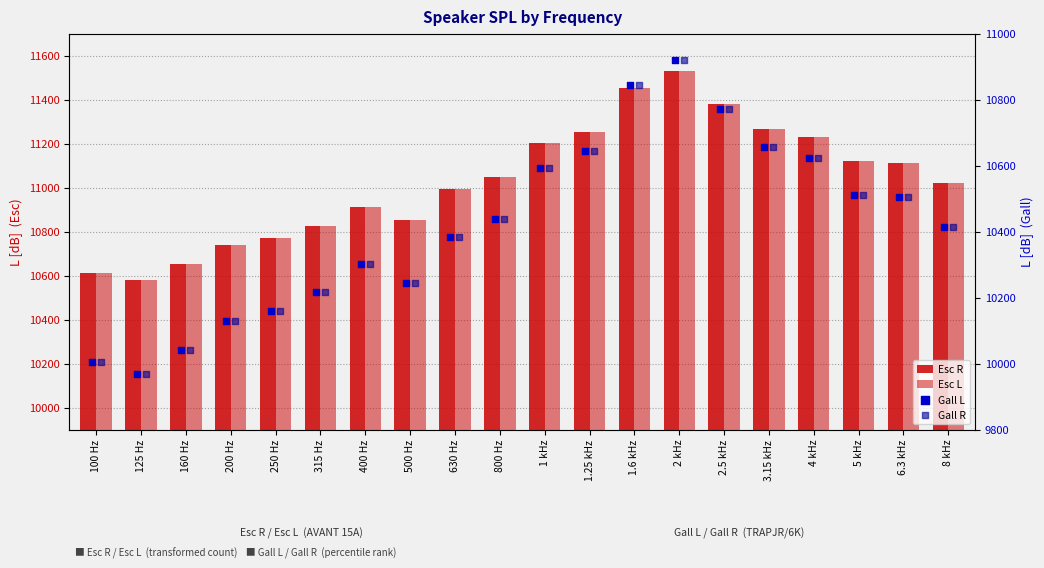

What are all the series names shown in the legend?

Esc R, Esc L, Gall L, Gall R